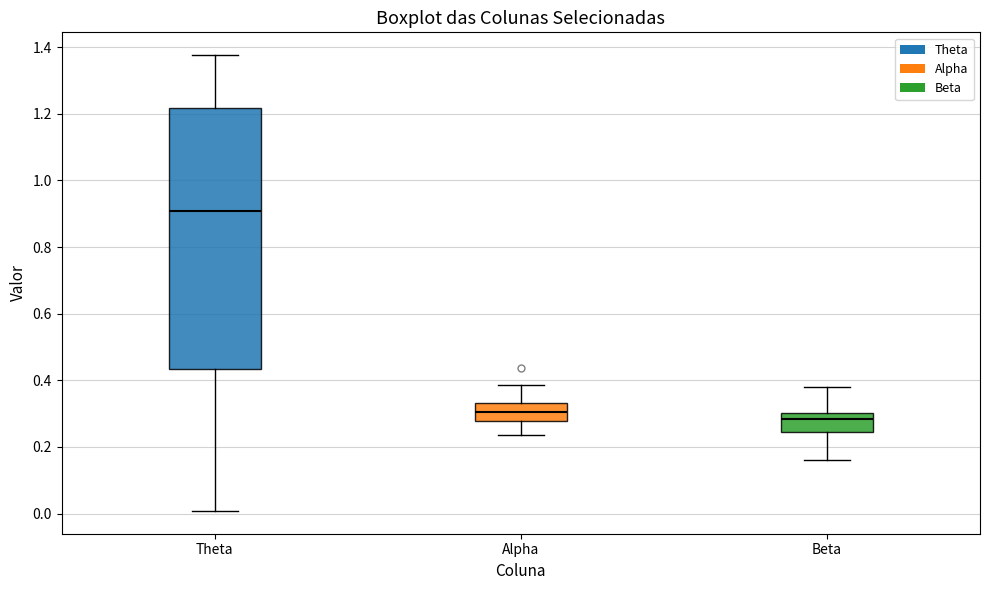

Reading left to right, read every box against the y-axis: the position of its median line, the range the box covers, and the ends of its whiskers. The values are not printed on the chart, so give them approximately, as read against the axis.

Theta: median 0.90, box 0.44 to 1.22, whiskers 0.00 to 1.38
Alpha: median 0.30, box 0.28 to 0.34, whiskers 0.24 to 0.38
Beta: median 0.28, box 0.24 to 0.30, whiskers 0.16 to 0.38